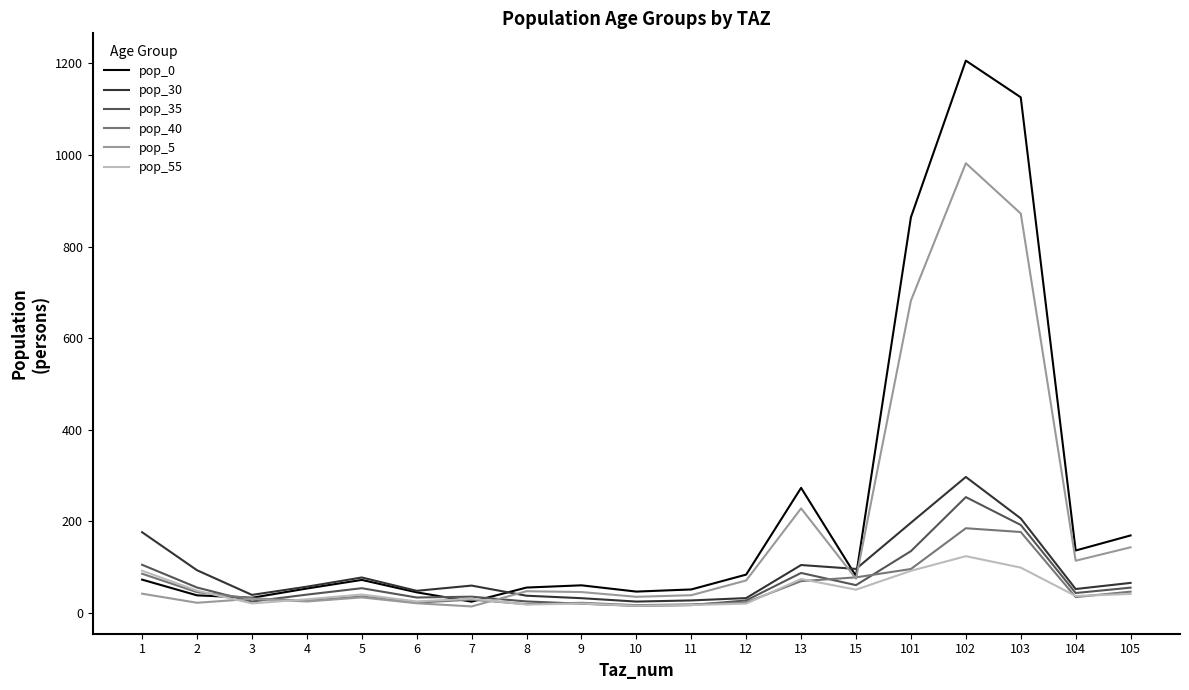

True or false: pop_5 and pop_35 intersect in this chart.

True